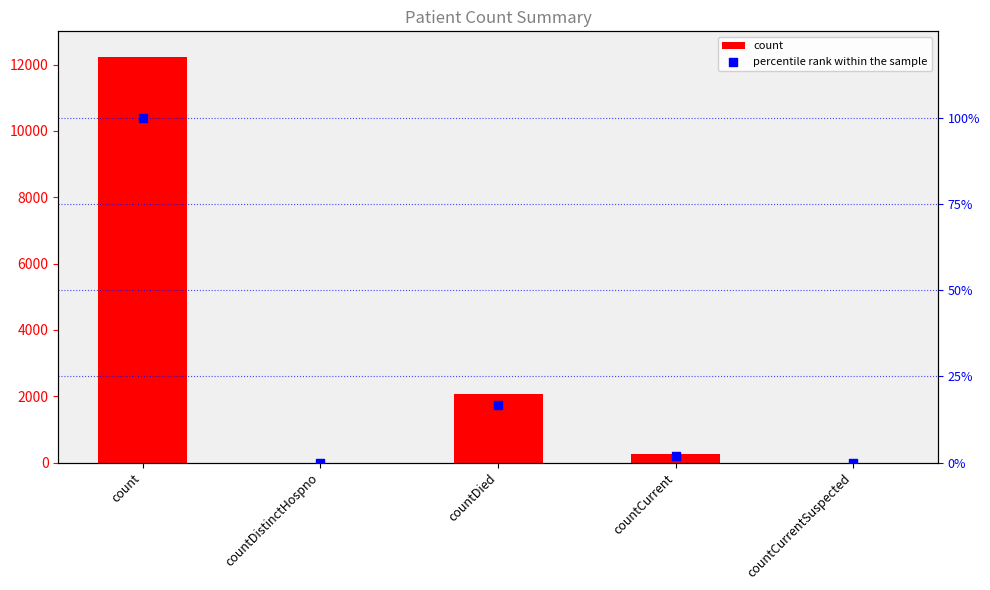

What are all the series names shown in the legend?

count, percentile rank within the sample